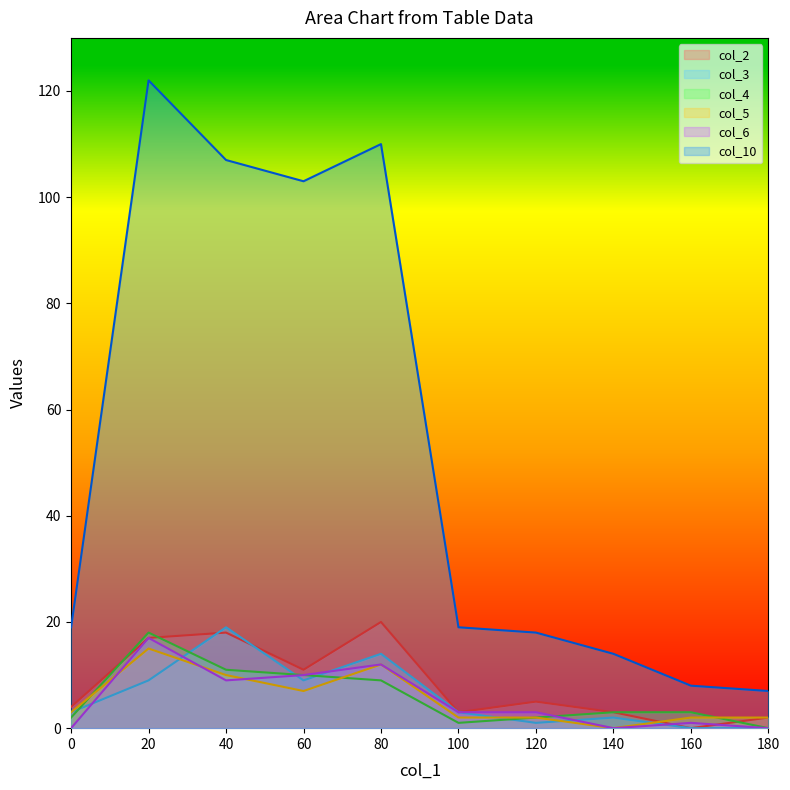

Is the value of col_10 at 180 greater than the value of col_6 at 80?

No